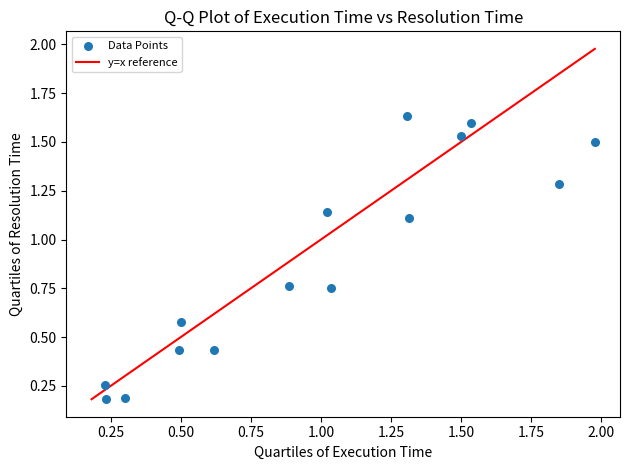

What is the range of X values (max minus min)?

1.7